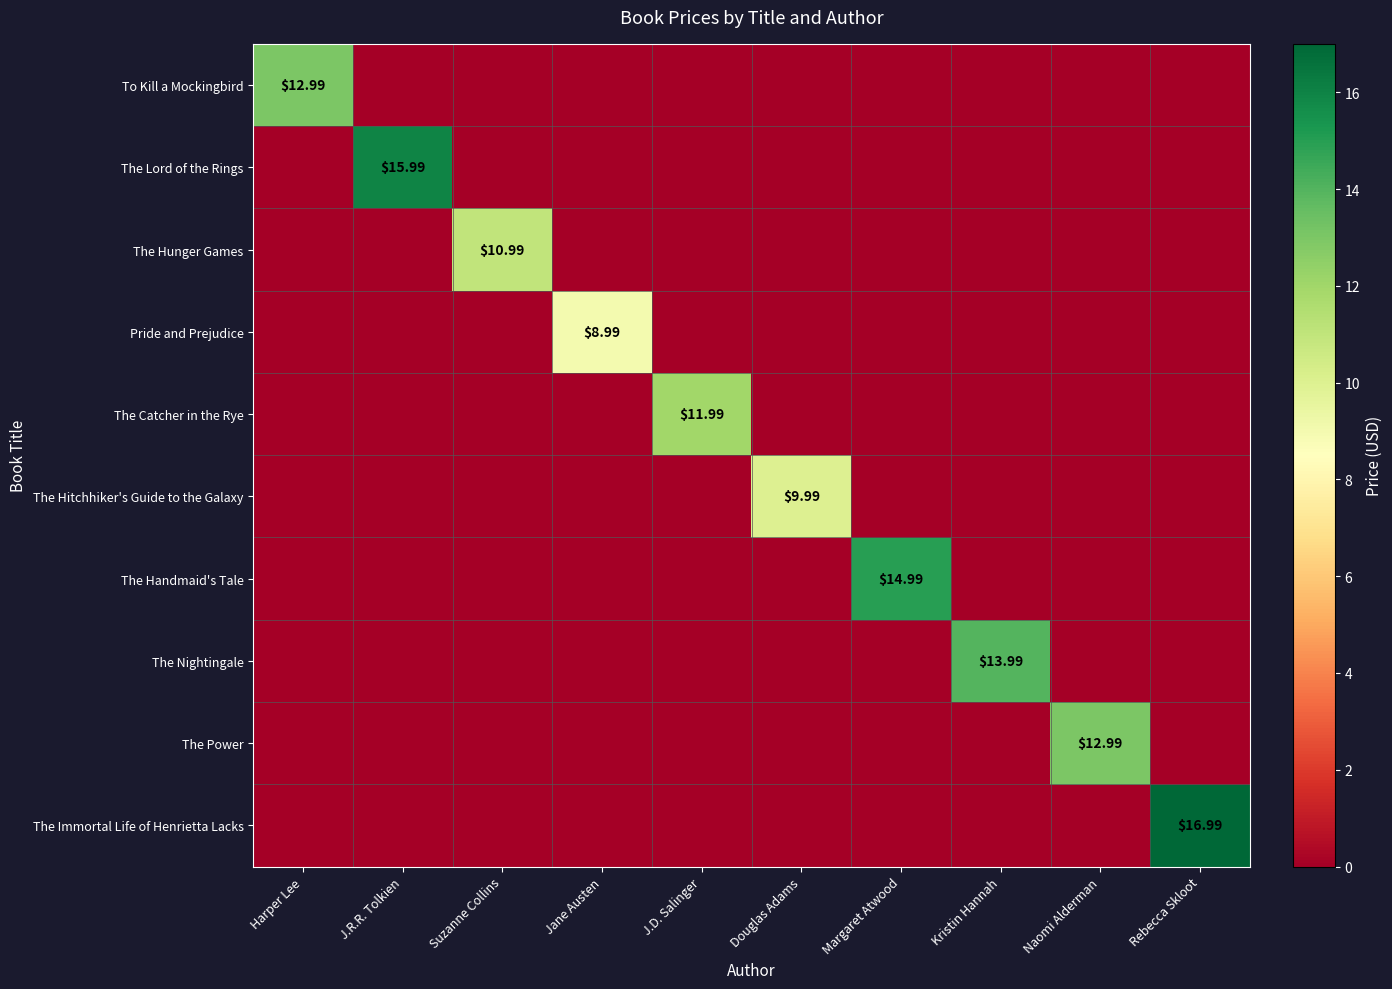

Is it true that The Immortal Life of Henrietta Lacks equals 11.8 at Rebecca Skloot?

False